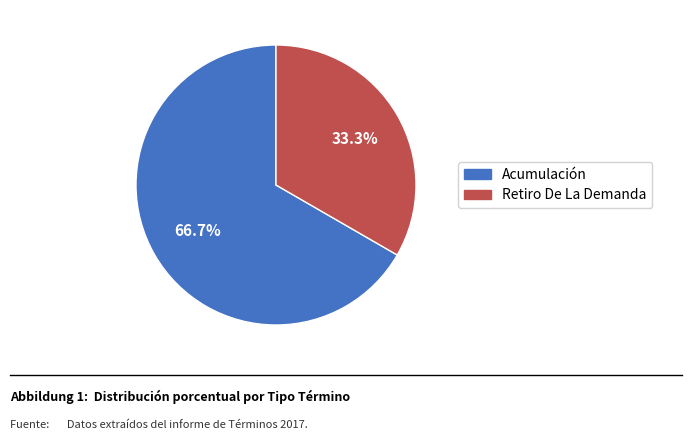

True or false: Acumulación accounts for 57% of the total.

False